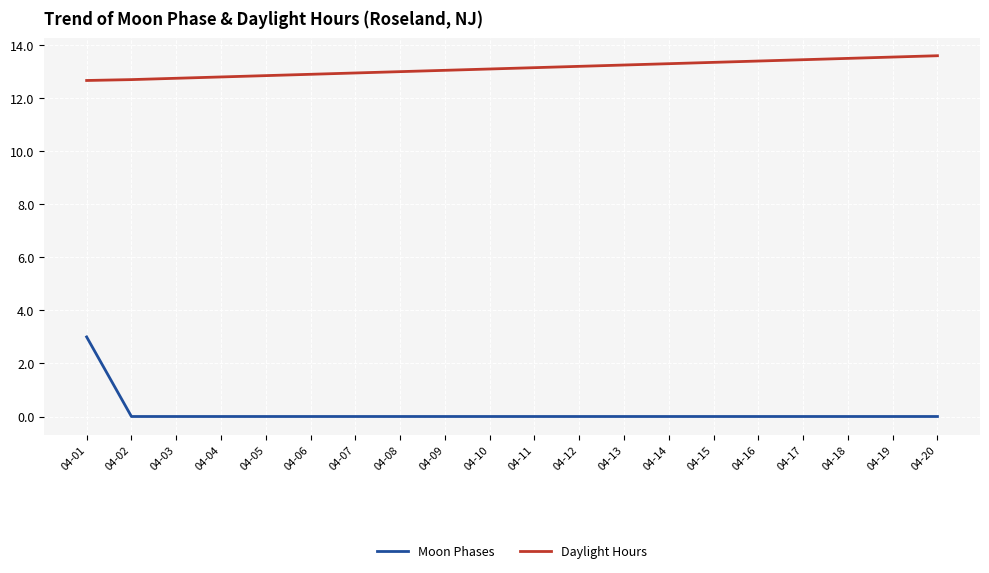

Rank the series at 04-16 from lowest to highest value.

Moon Phases, Daylight Hours